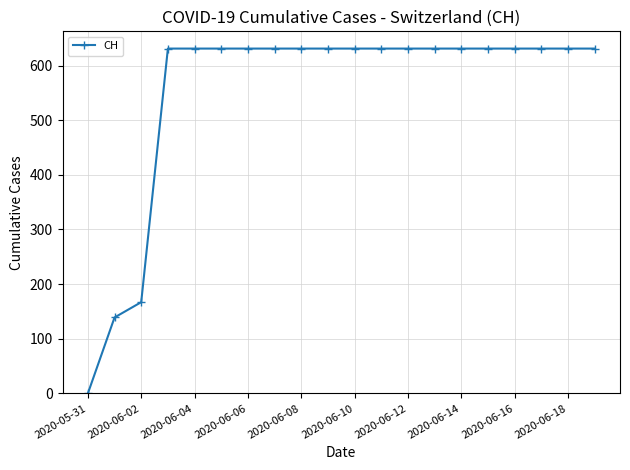

What is the value of the 12th point from the left?

631